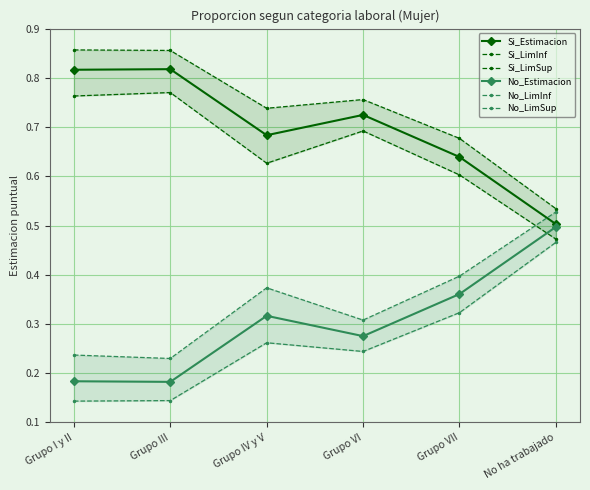

What is the difference between the second highest and second lowest values in the No_LimSup series?

0.2